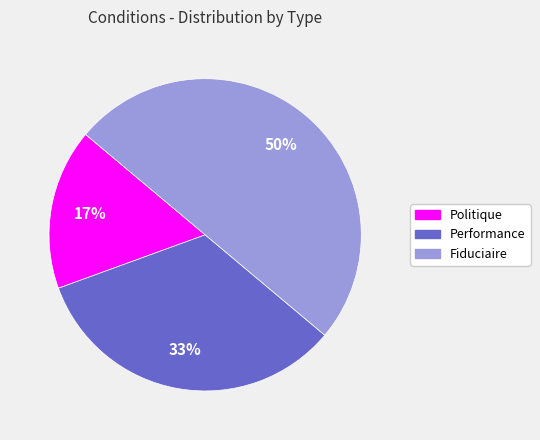

Count the number of slices in the pie.

3